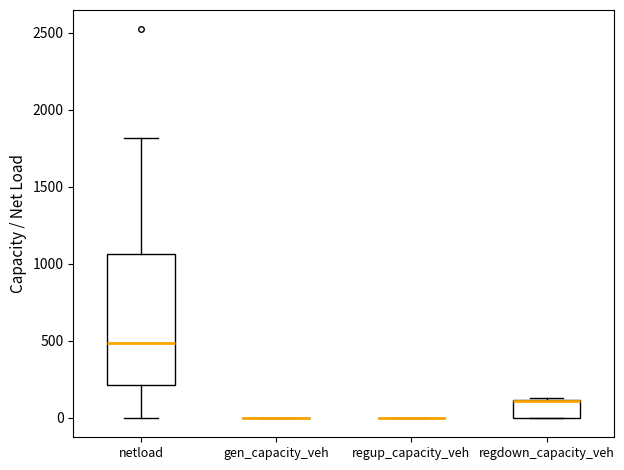

Comparing the boxes themselves (not the whiskers), which one is the tallest?

netload